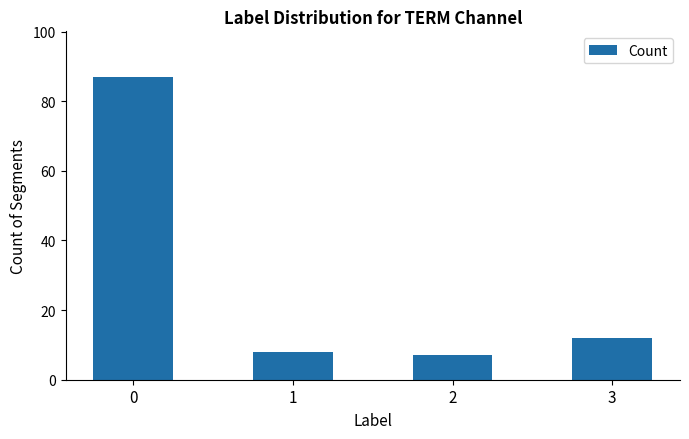

Reading right to left, extract all data points from this chart.

12	7	8	87